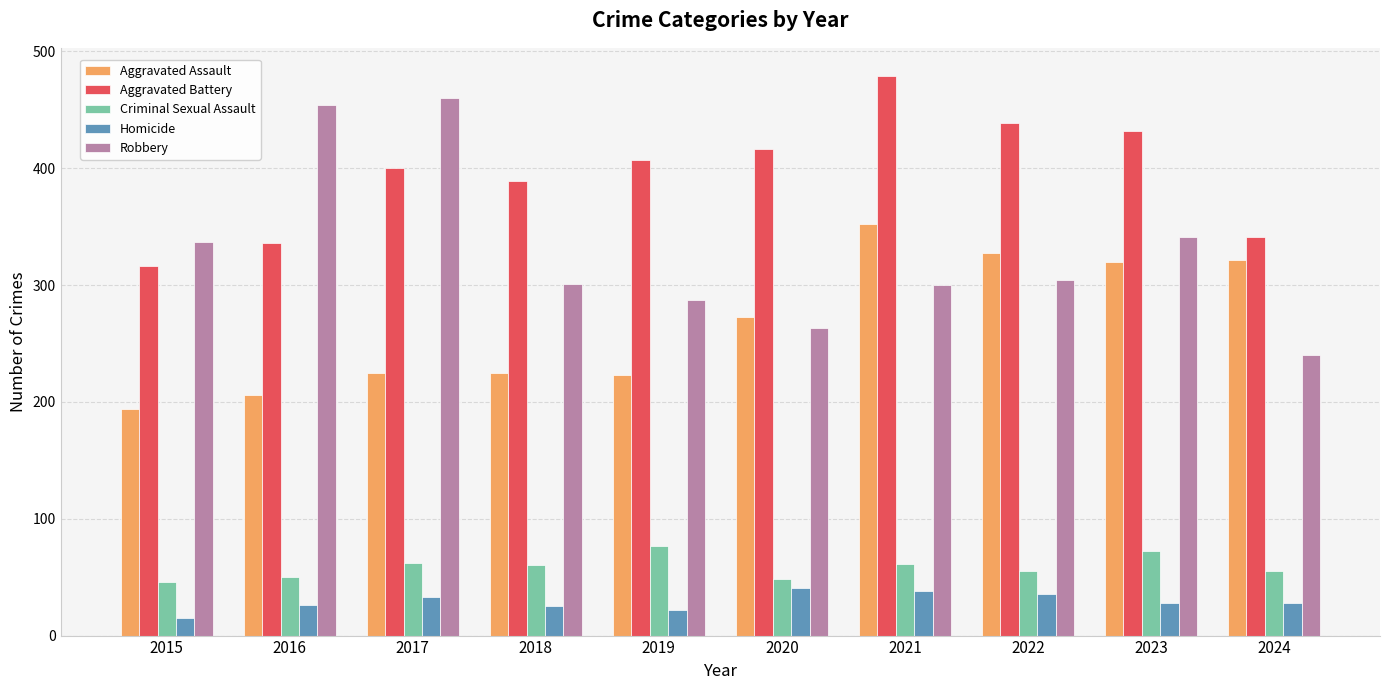

Are the bars grouped side by side (vs. stacked)?

Yes